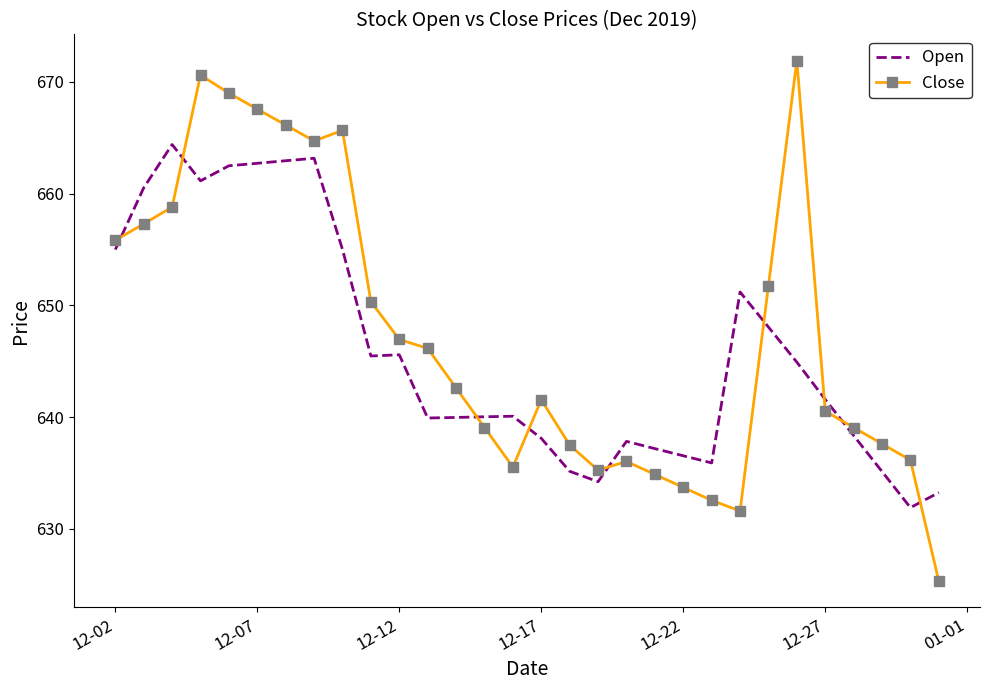

What is the maximum value shown in the chart?

671.9